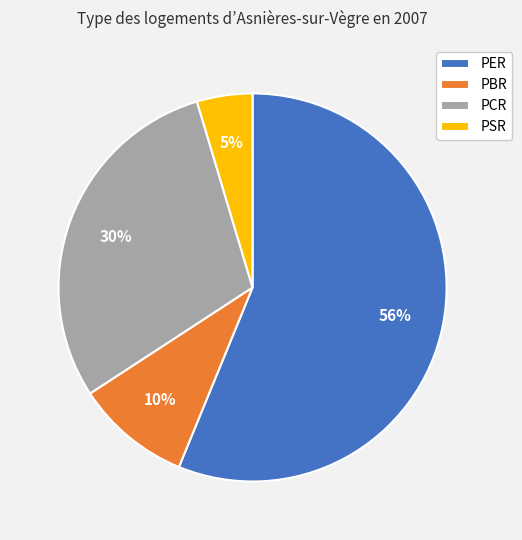

To the nearest percent, what is the average slice percentage?

25%